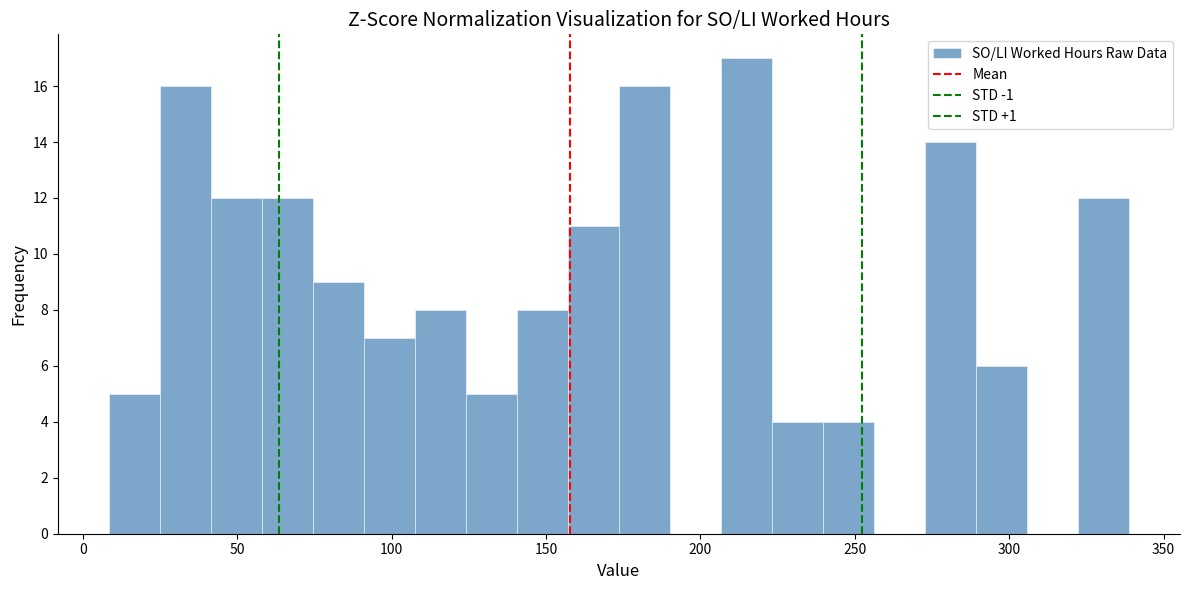

Read against the x-axis, roughly where is the centre of the tallest bar?

215